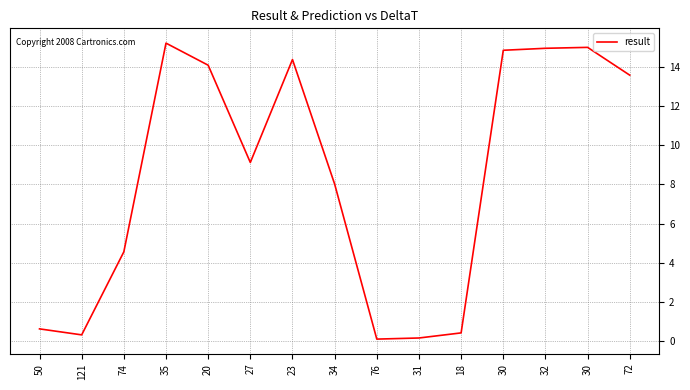

Is it true that the value at 76 is 0.1?

True